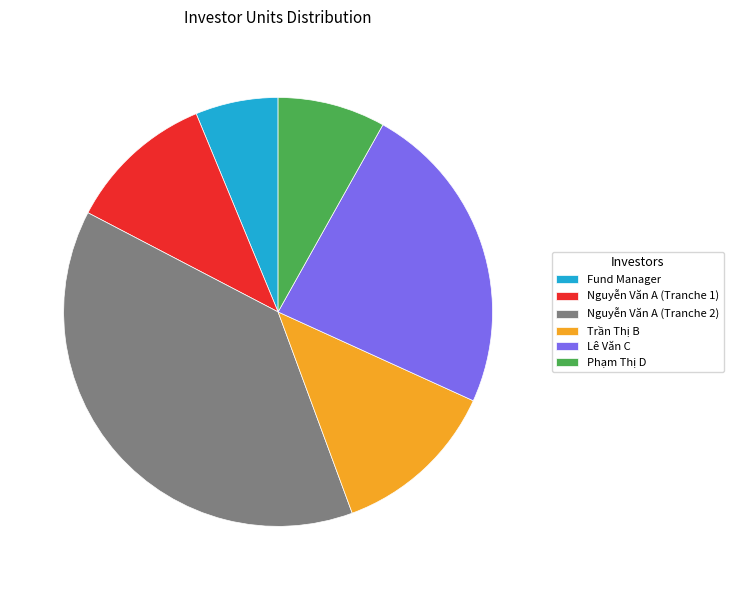

Is the sum of Trần Thị B and Lê Văn C greater than half?

No